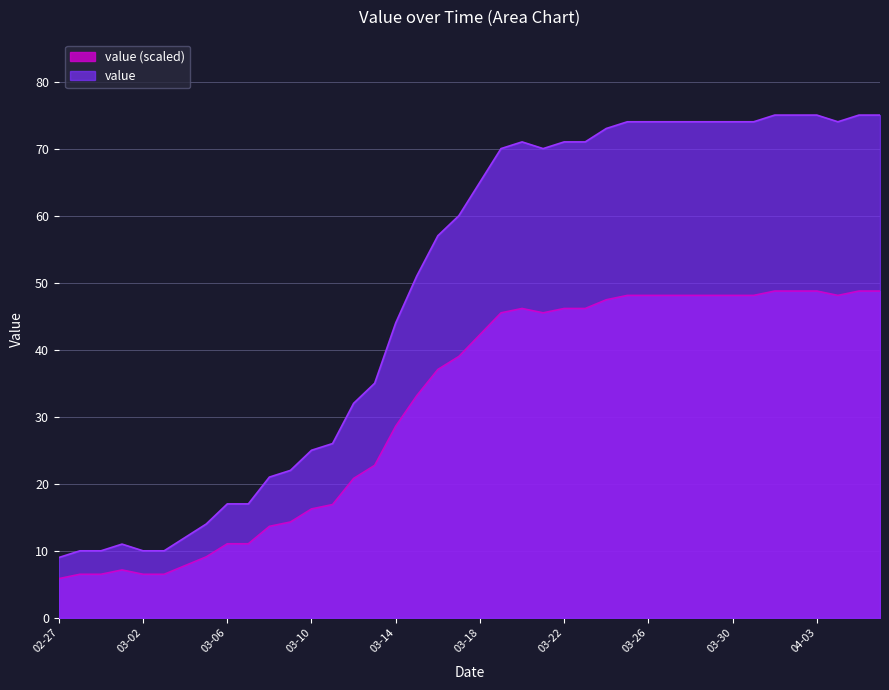

True or false: value (scaled) and value cross at least once.

False